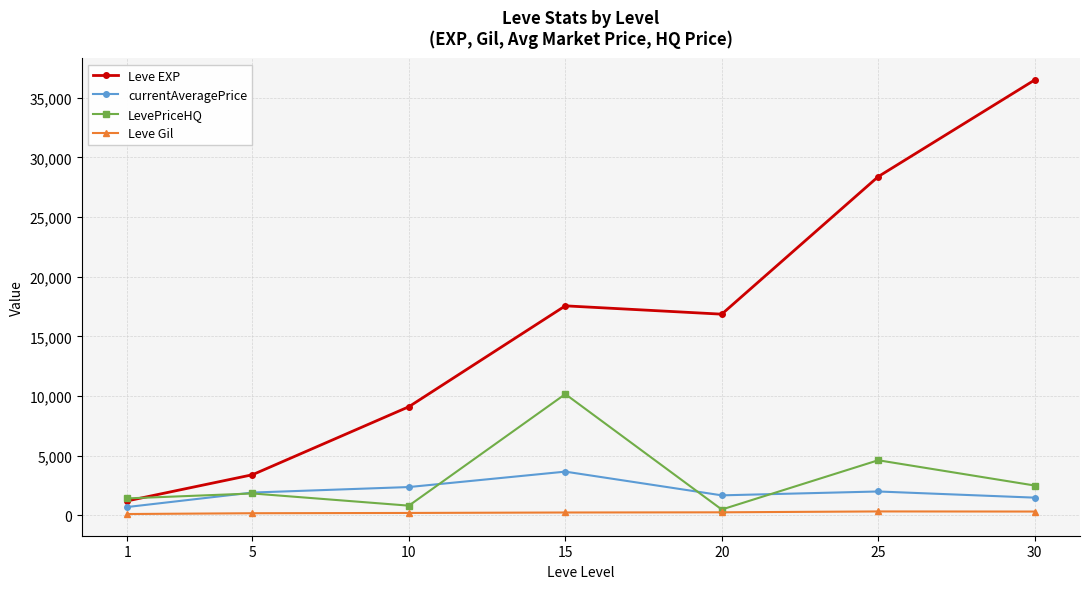

What is the sum of the currentAveragePrice values at 1 and 10?

3074.9